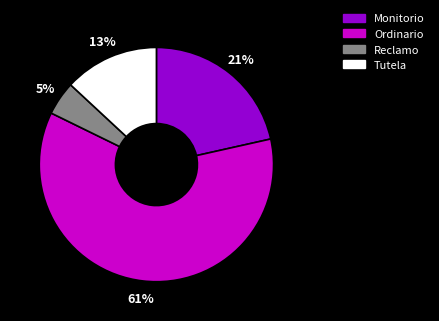

Do Ordinario and Tutela together represent more than half of the pie?

Yes